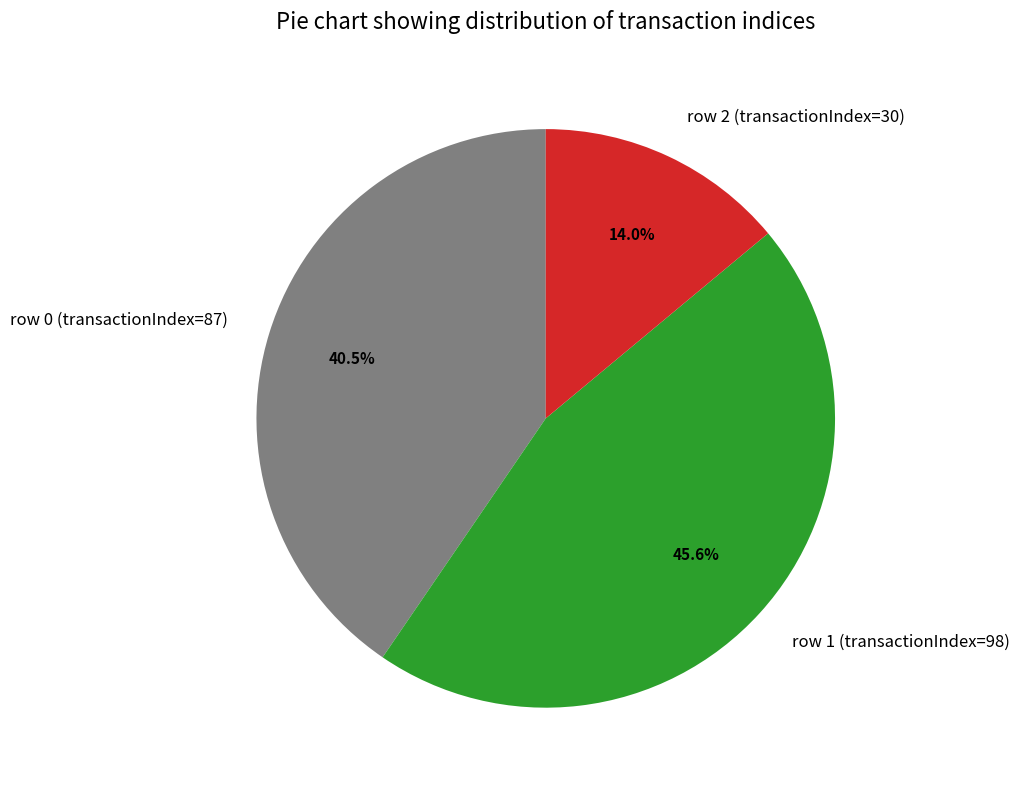

Does row 0 (transactionIndex=87) account for over 50% of the chart?

No